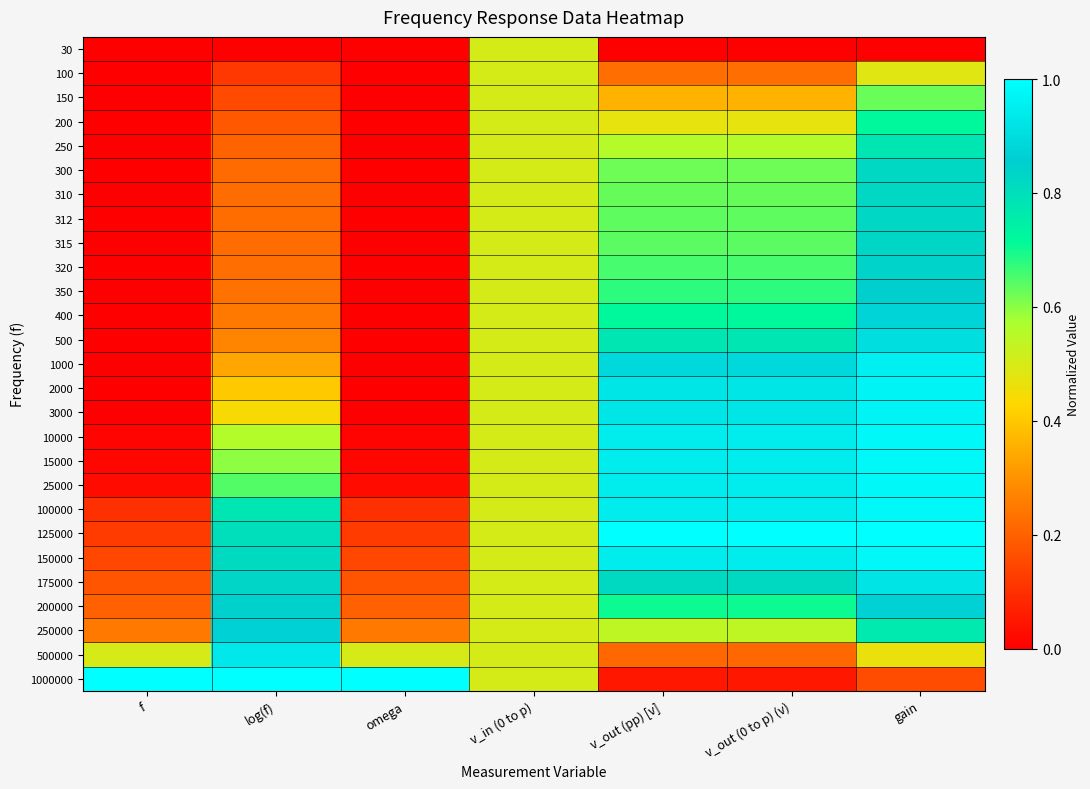

What is the spread (max minus min) of values at gain?

1.0